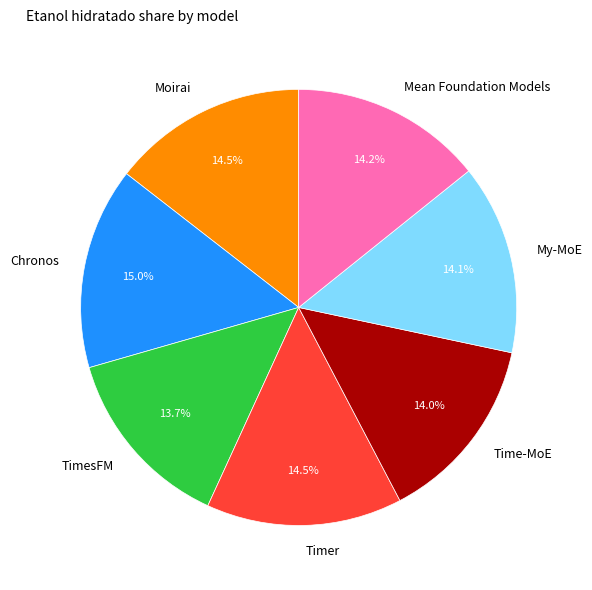

Does TimesFM represent more than half of the total?

No